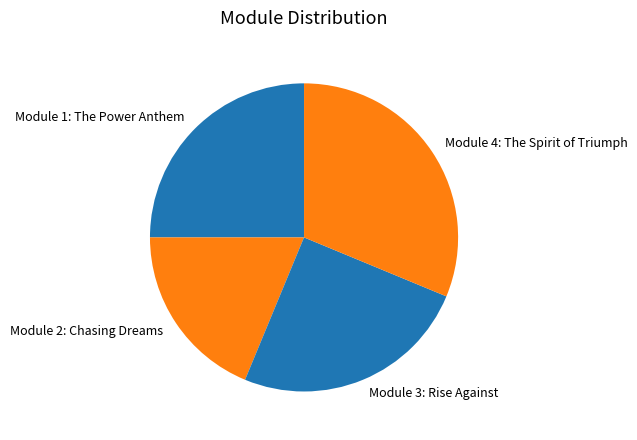

The Module 2: Chasing Dreams slice represents 9% of the pie. True or false?

False